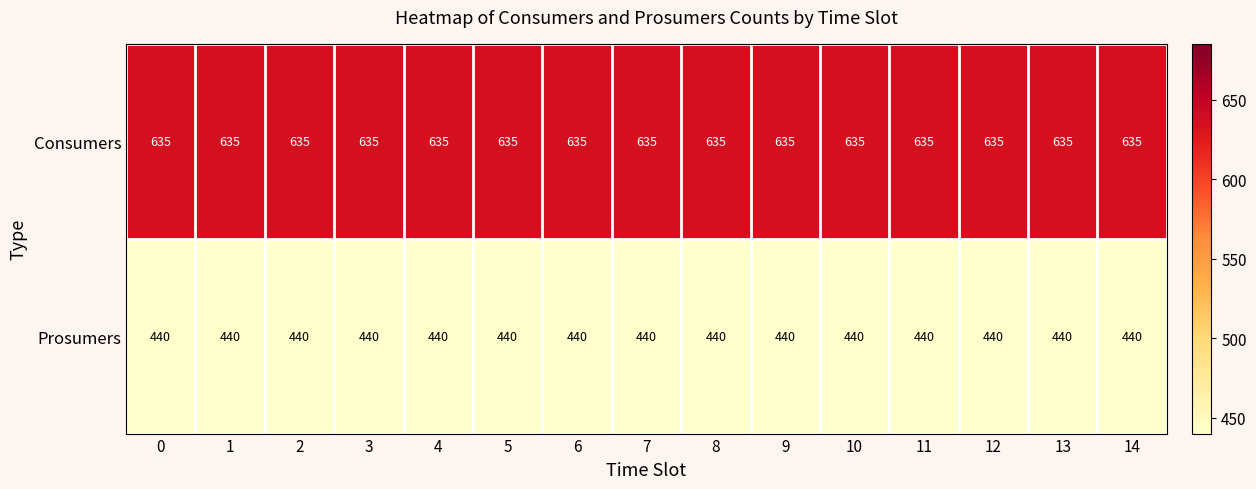

What is the minimum value shown in the chart?

440